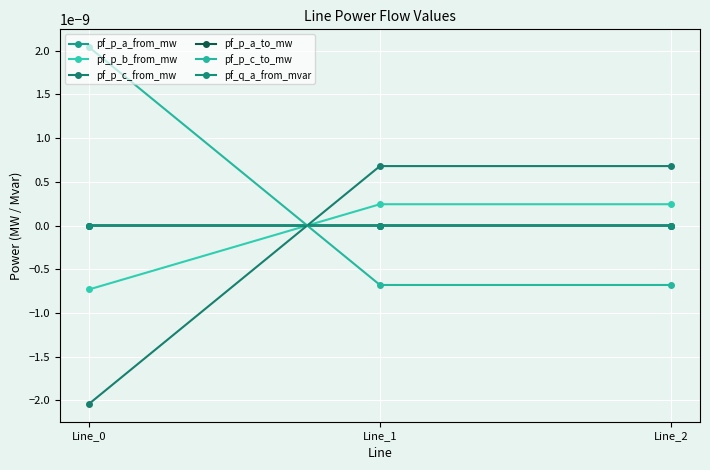

How many data points in pf_p_a_to_mw are less than 0?

2